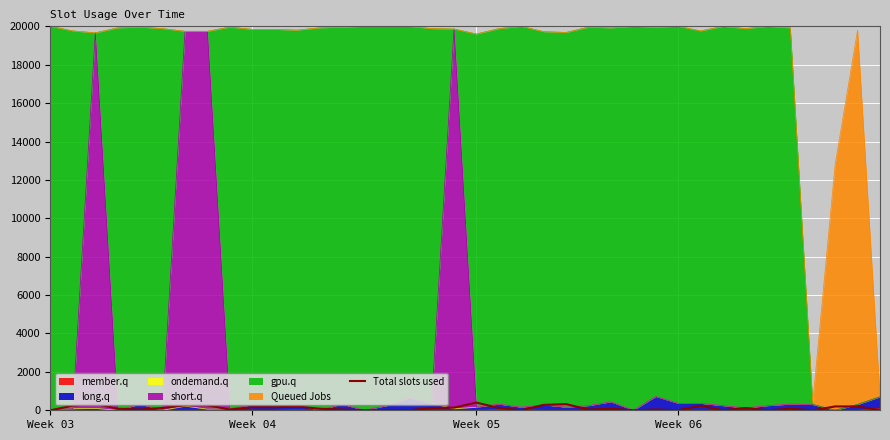

How many points are higher than both their immediate neighbors (excluding endpoints)?

9